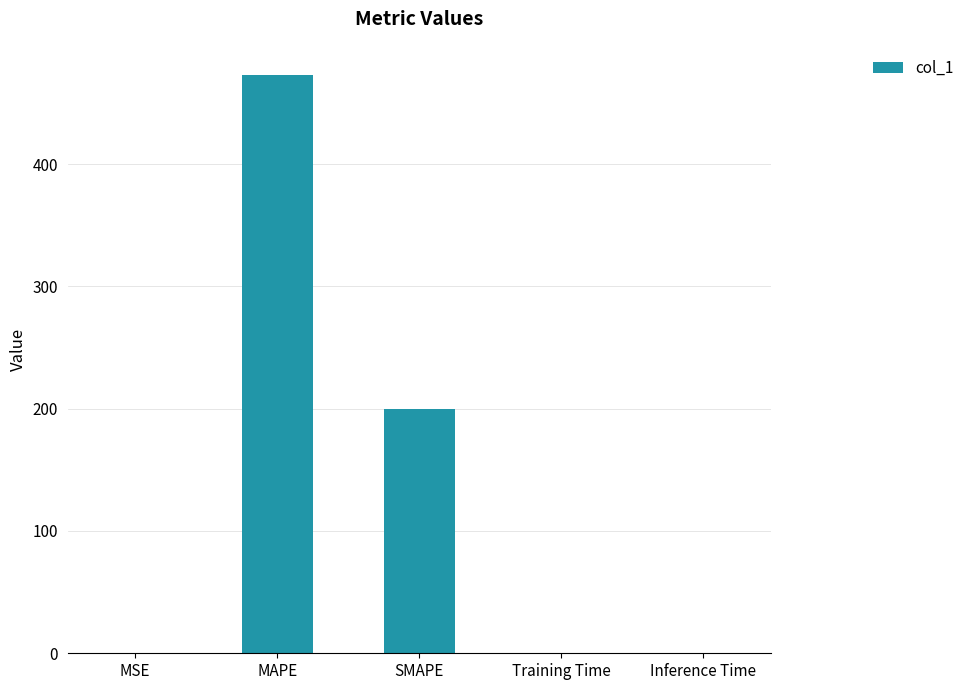

True or false: the data shows 473.0 at MAPE.

True